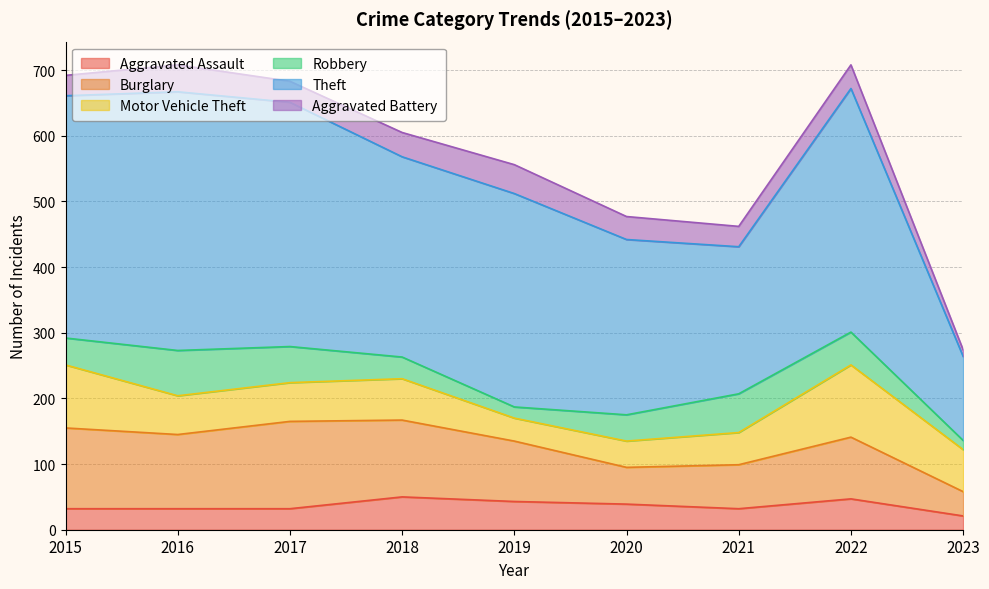

True or false: Aggravated Assault has a value of 32 at 2016.

True